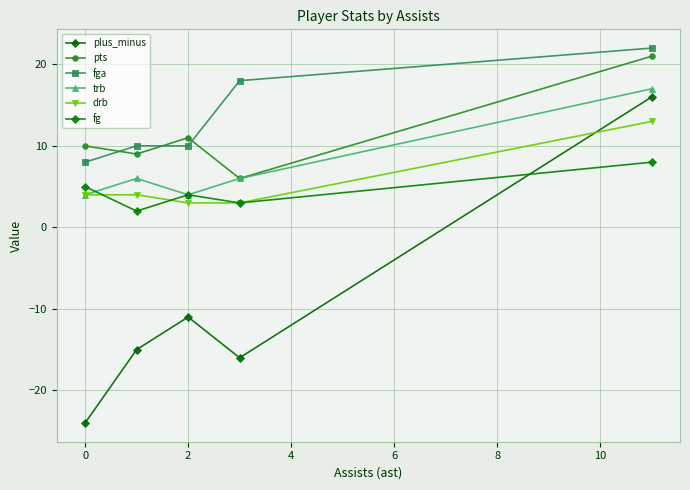

Is this an area chart (filled region under the line)?

No